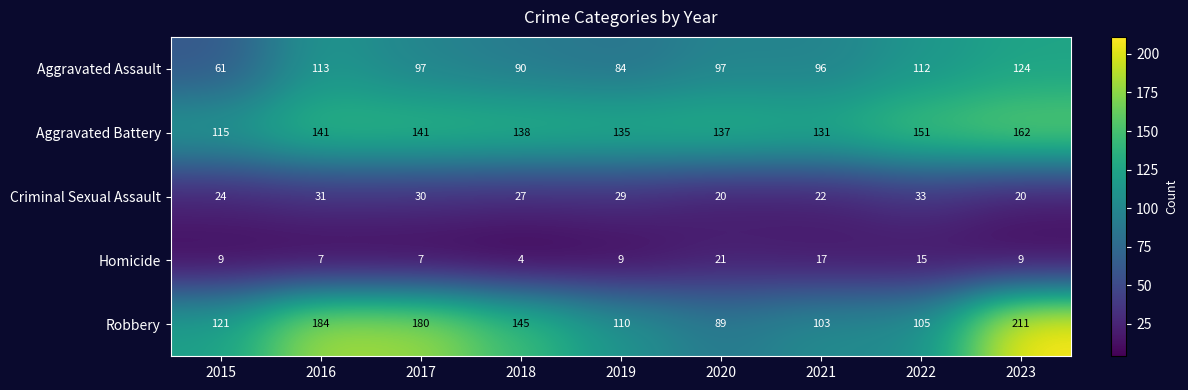

What is the approximate value of Aggravated Battery at 2017?

141